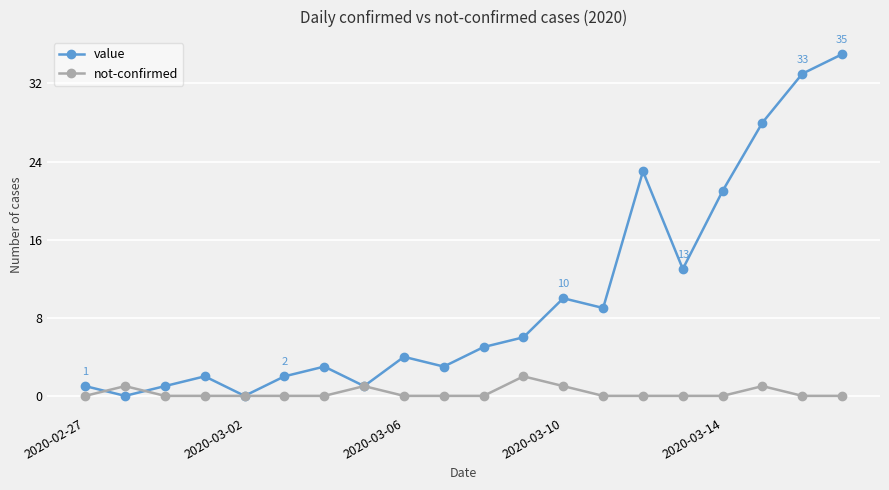

Which series has the largest range (max minus min)?

value